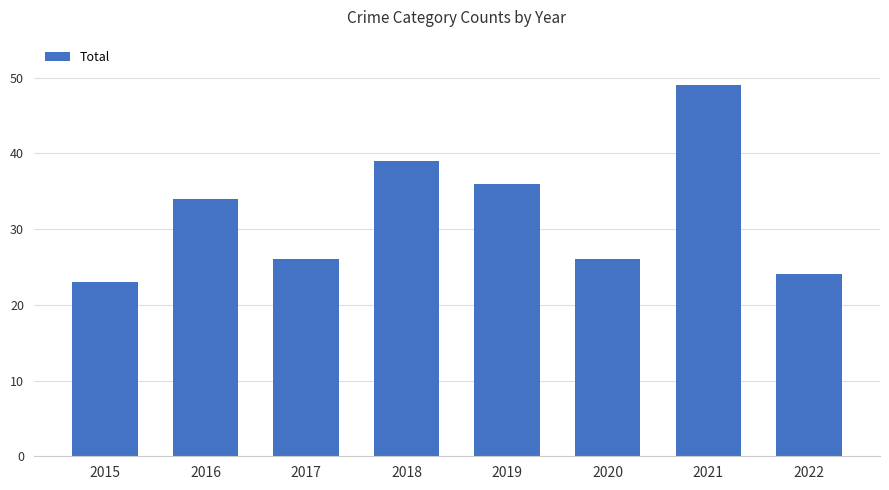

Which category has the highest value across all series?

2021